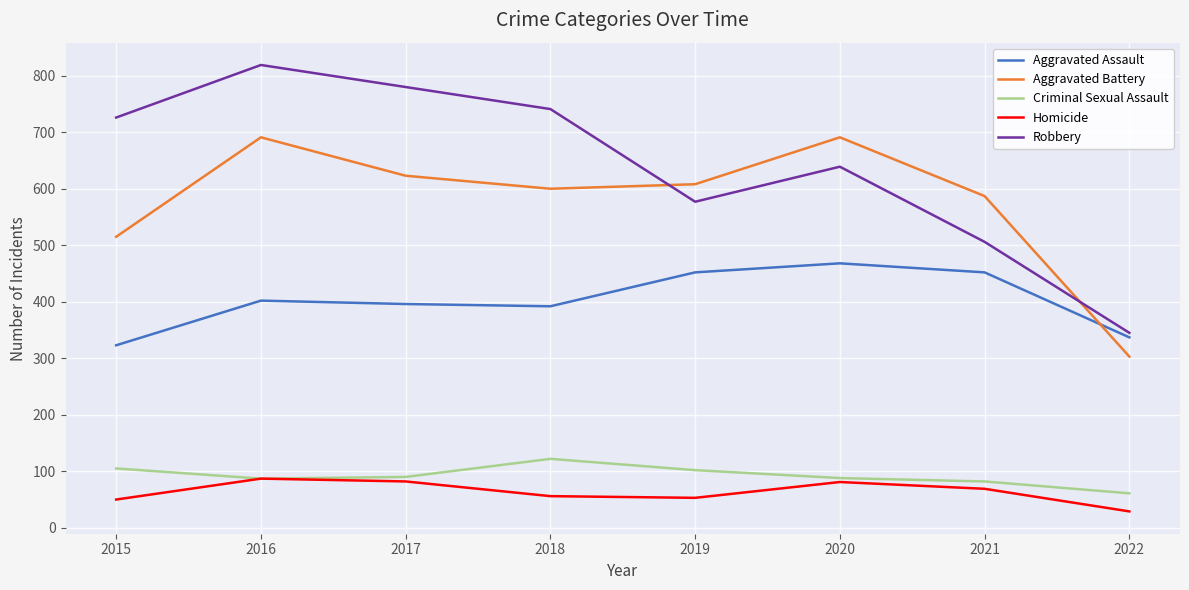

Rank the series at 2018 from lowest to highest value.

Homicide, Criminal Sexual Assault, Aggravated Assault, Aggravated Battery, Robbery